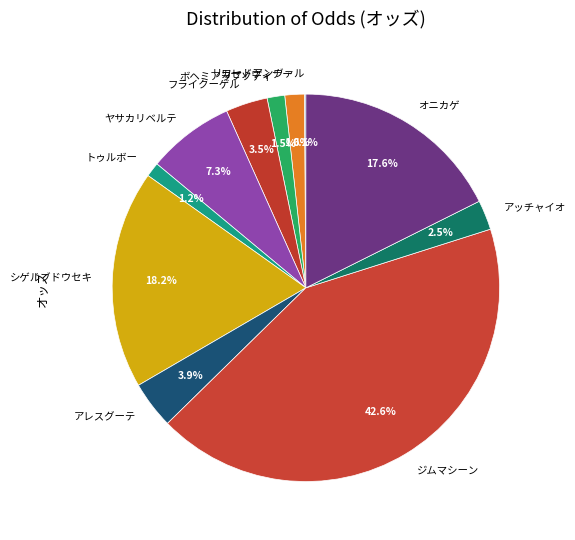

To the nearest percent, what is the difference between the largest and smallest slice percentages?

42%